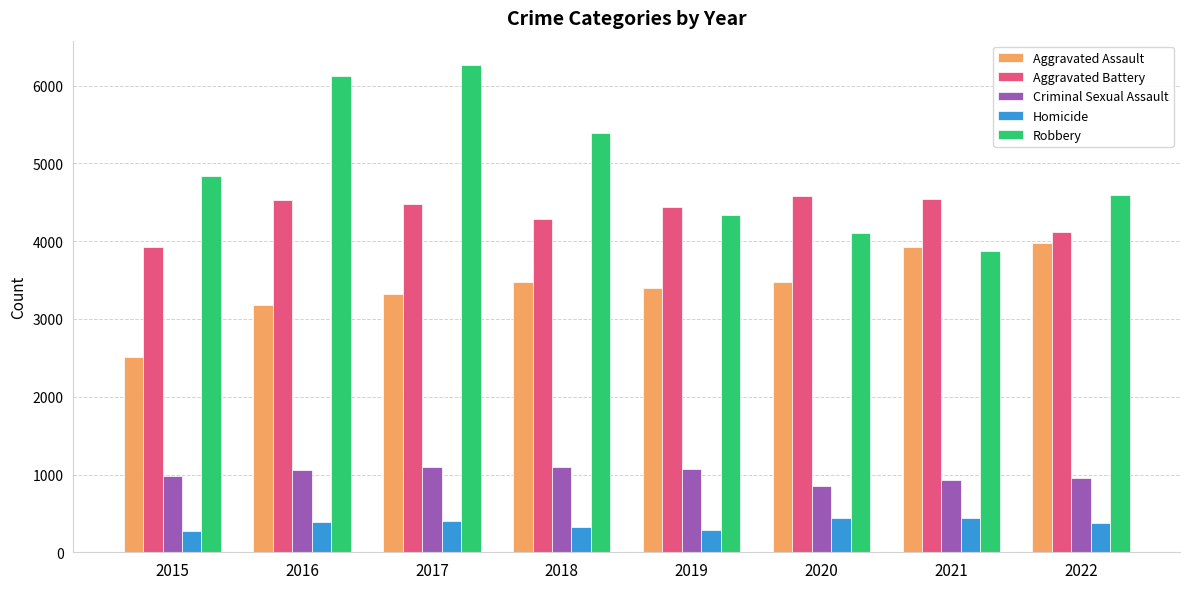

At 2018, list the series in order from smallest to largest.

Homicide, Criminal Sexual Assault, Aggravated Assault, Aggravated Battery, Robbery